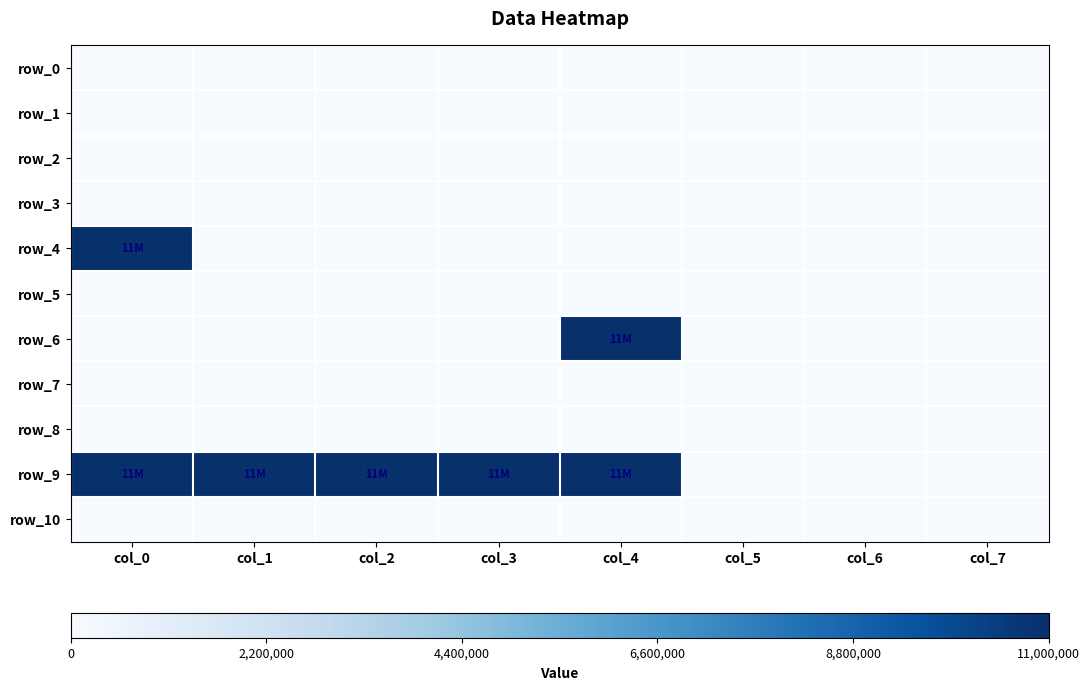

Between col_4 and col_2, which is larger?

col_4